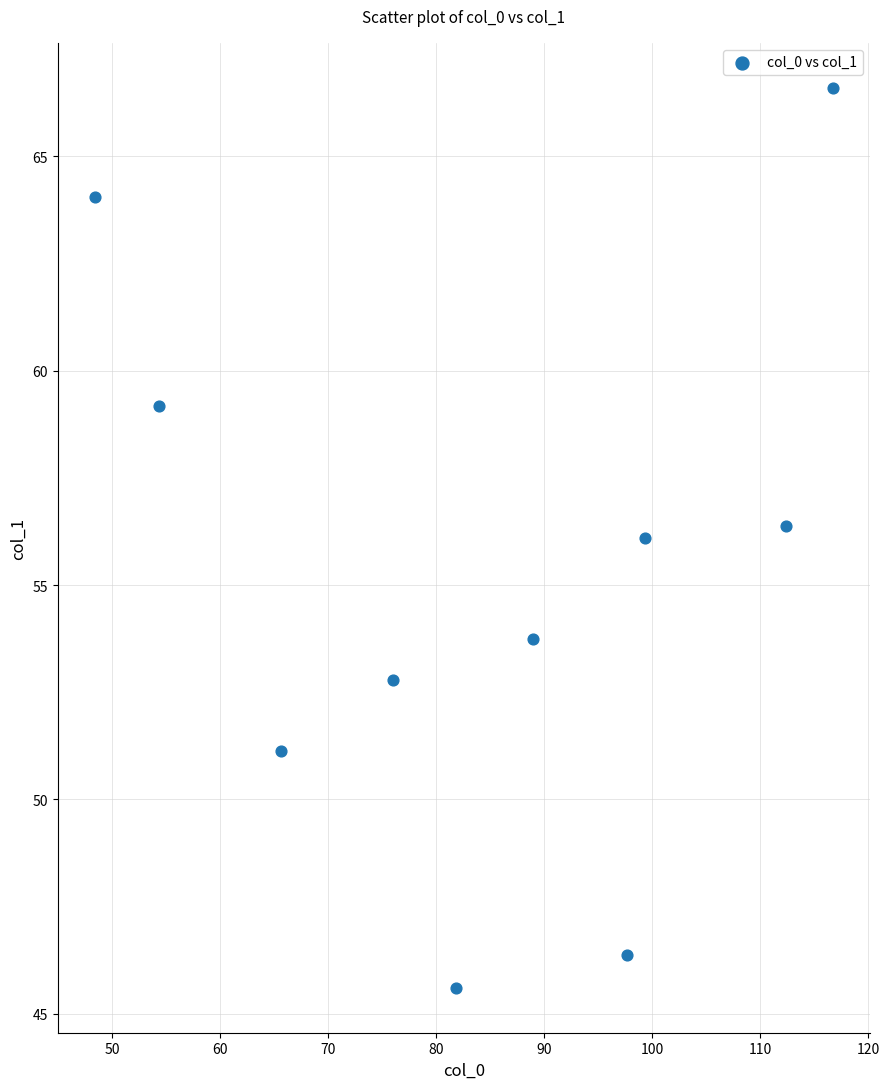

What is the range of Y values (max minus min)?

21.0